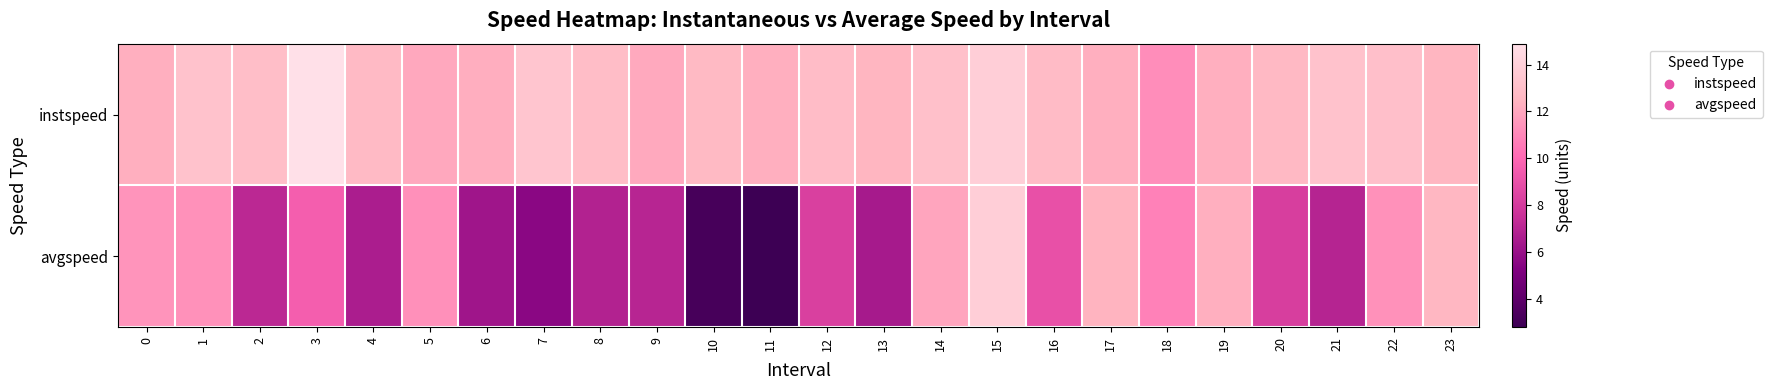

List the series in order of their overall mean, highest first.

instspeed, avgspeed